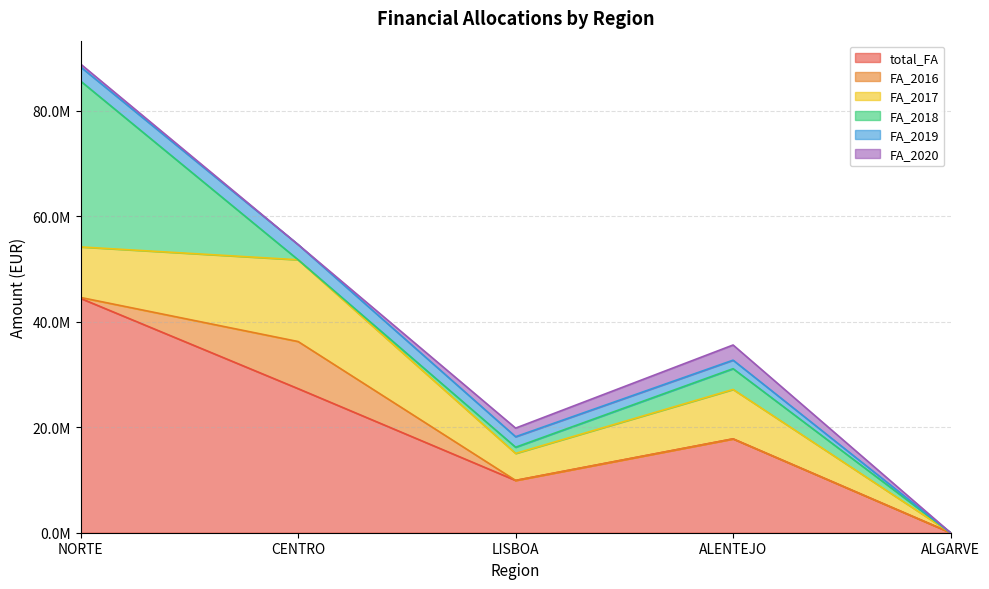

What is the average value of the FA_2018 series?

7306386.3